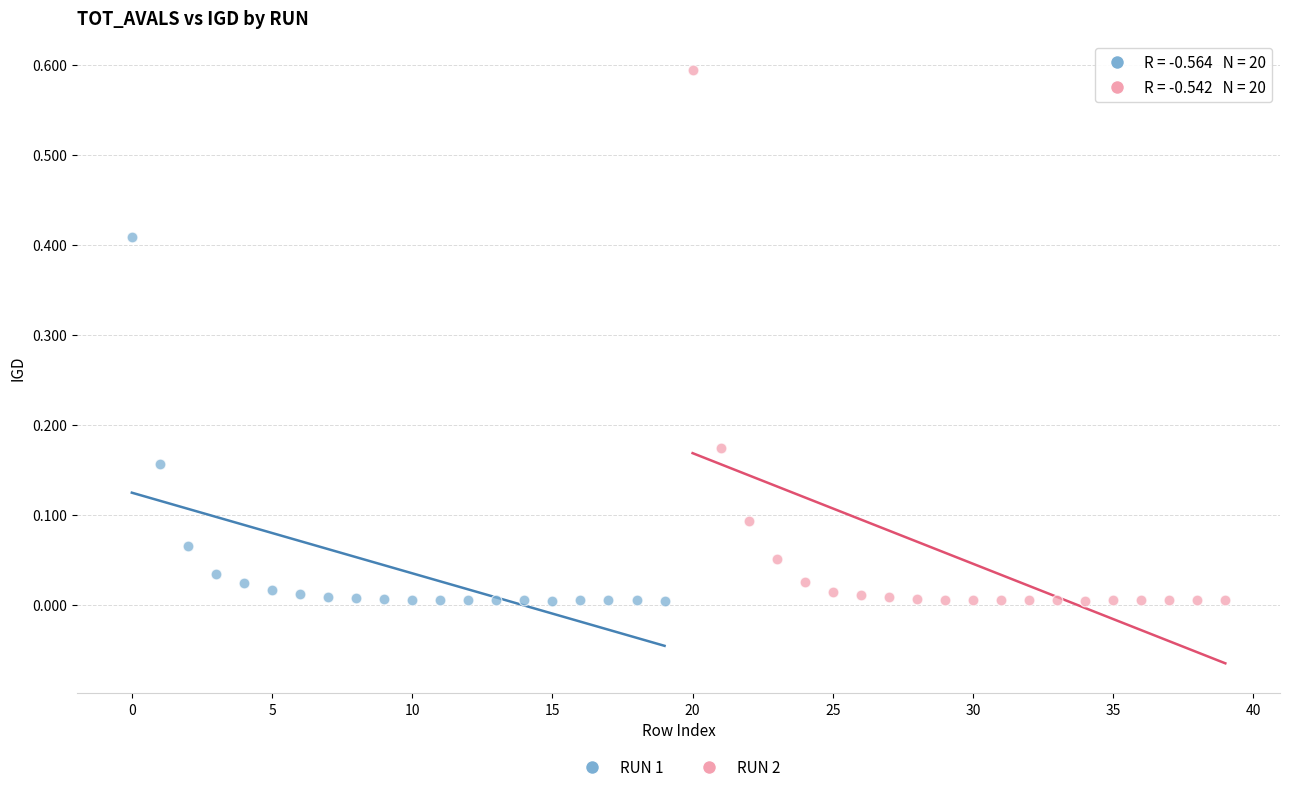

Which series reaches the maximum Y coordinate?

RUN 2